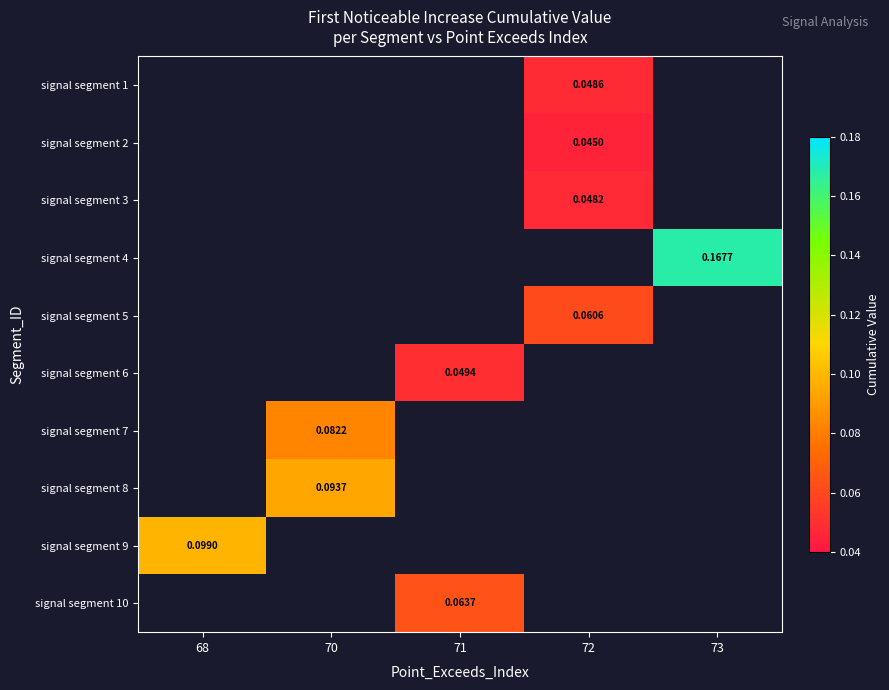

Is it true that signal segment 2 equals 0.0 at 72?

True